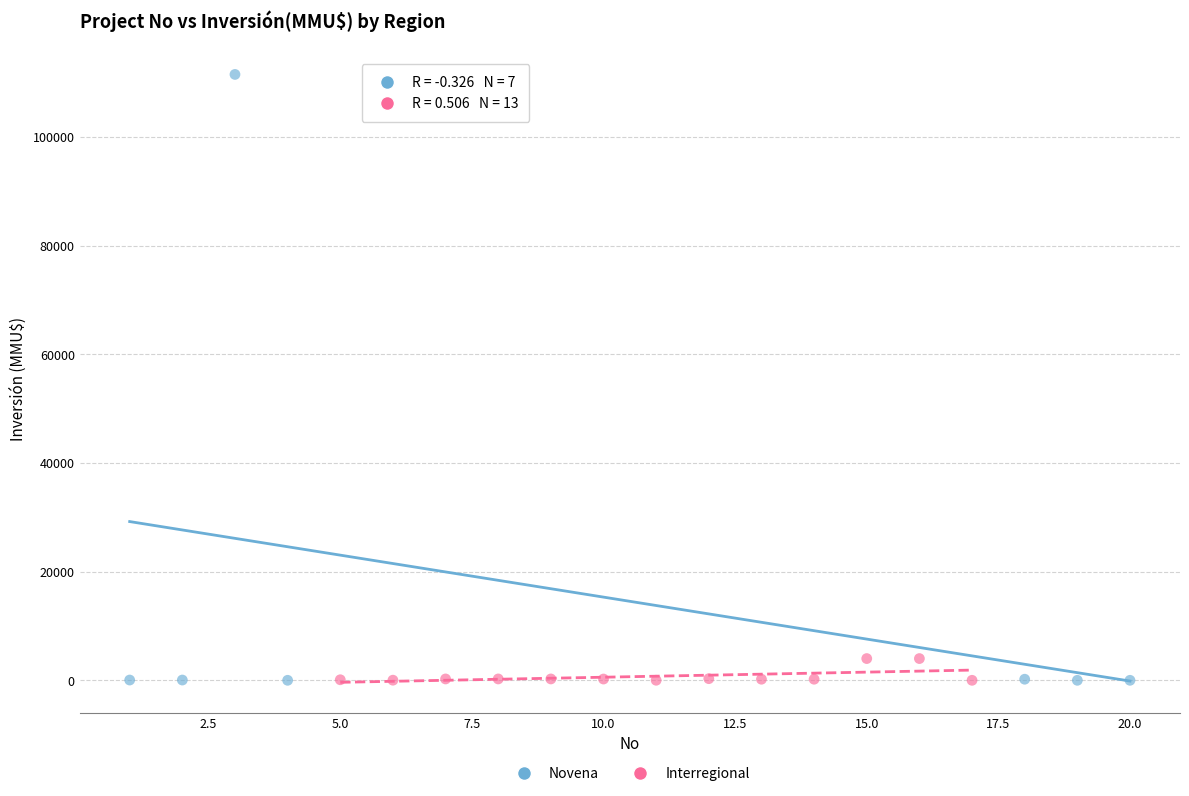

Which series has the largest Y range (max minus min)?

Novena